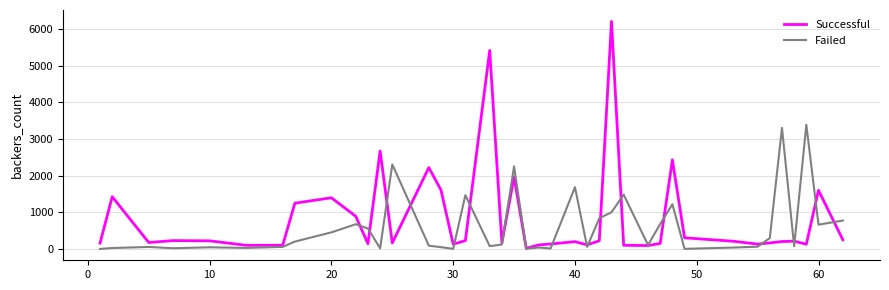

Which series has the widest spread of values?

Successful